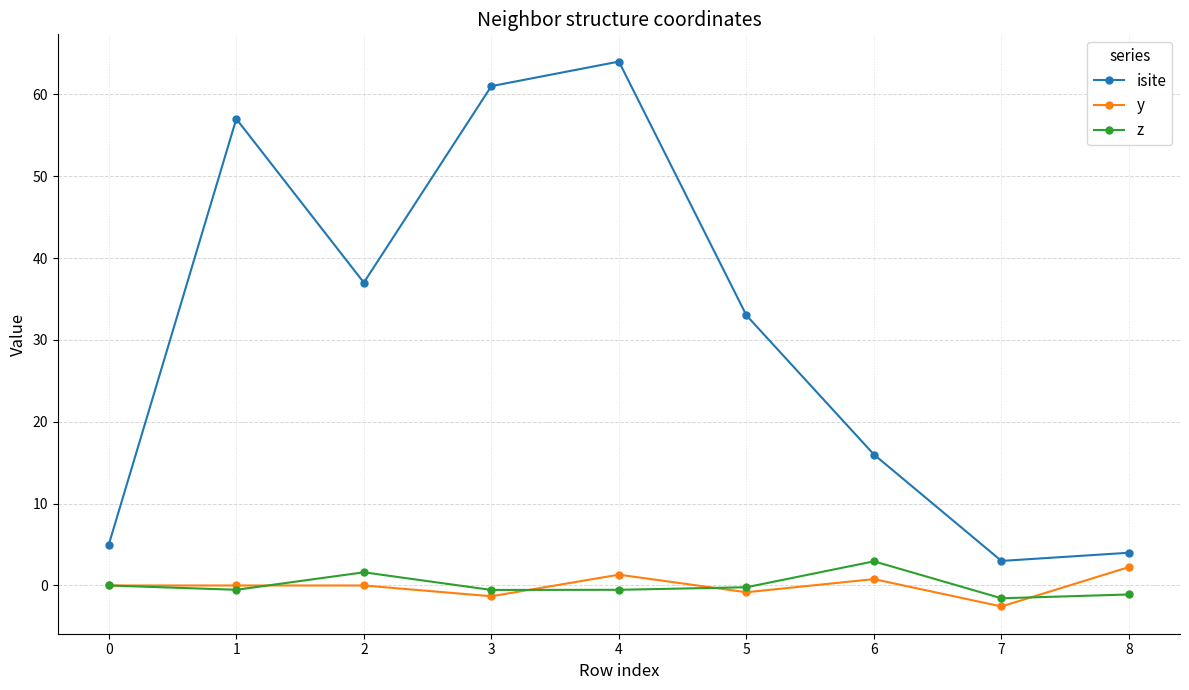

True or false: isite has a value of 16.0 at 6.

True